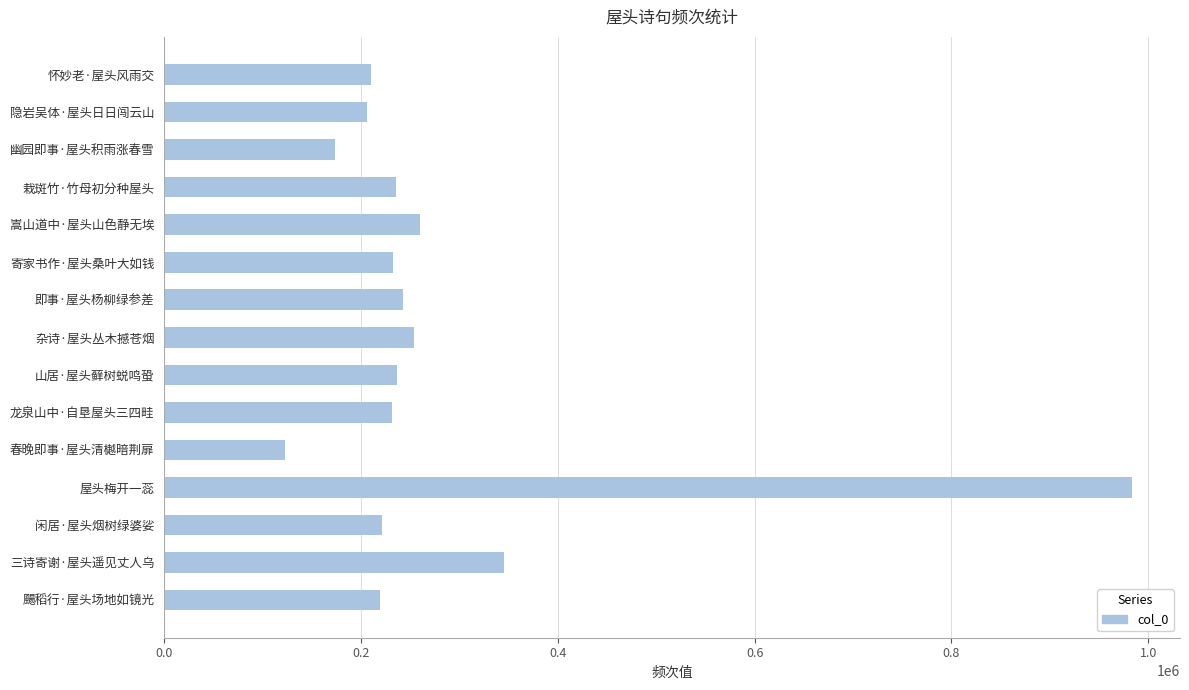

How many bars are there in total?

15